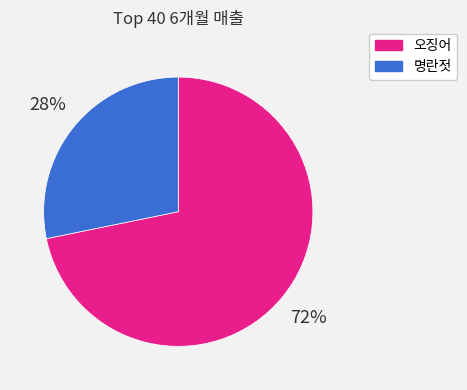

Which category has the biggest portion of the pie?

오징어